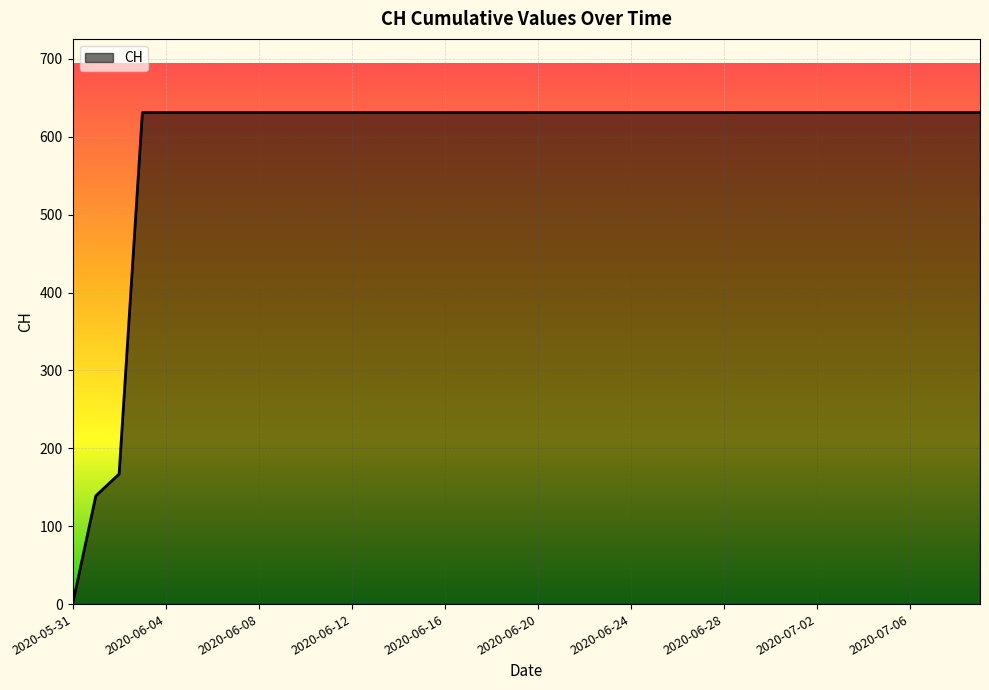

What is the difference between the maximum and minimum values?

631